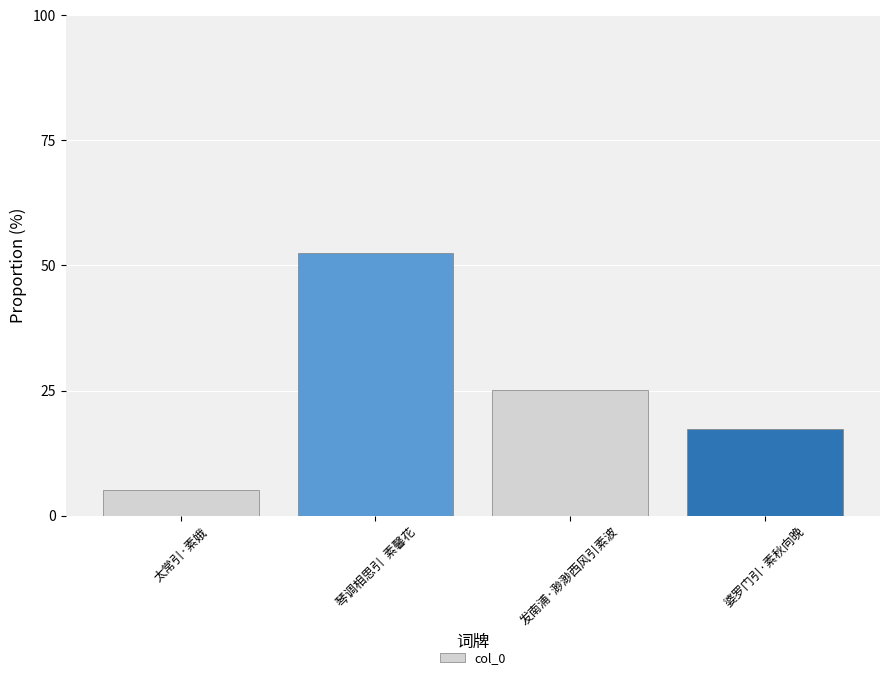

Reading left to right, transcribe all the data shown in this chart.

太常引·素娥=5.2	琴调相思引  素馨花=52.5	发南浦·渺渺西风引素波=25.1	婆罗门引·素秋向晚=17.3